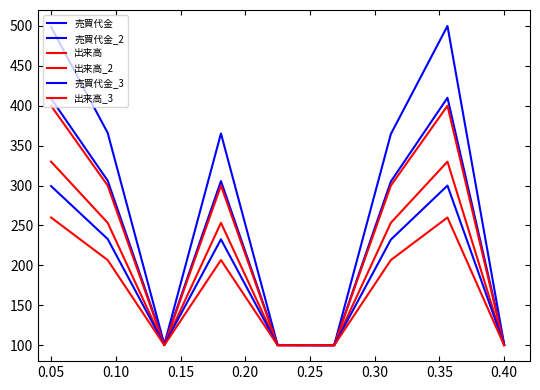

What is the greatest value displayed?

500.0